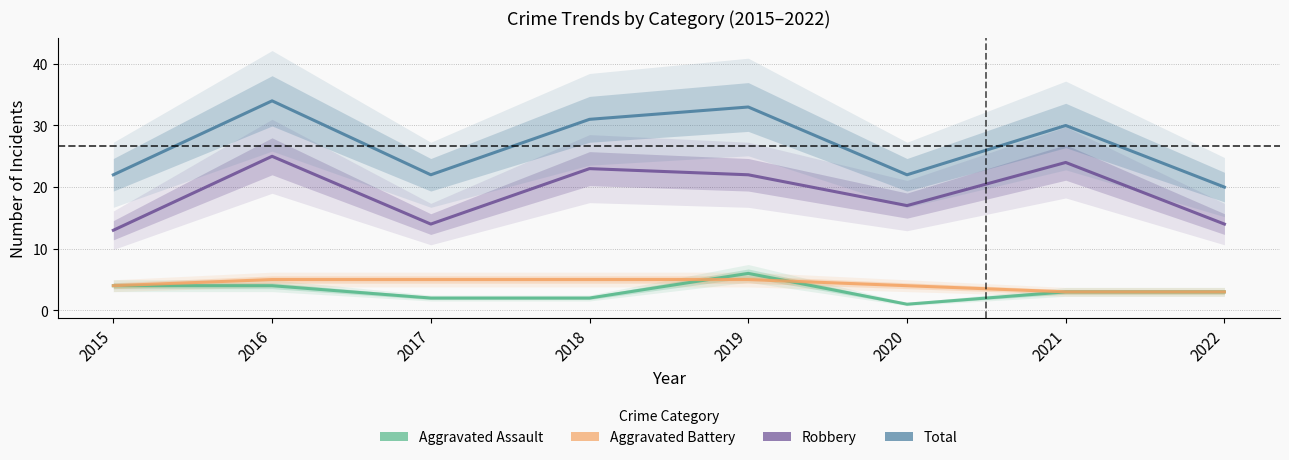

Which category has the highest value across all series?

2016